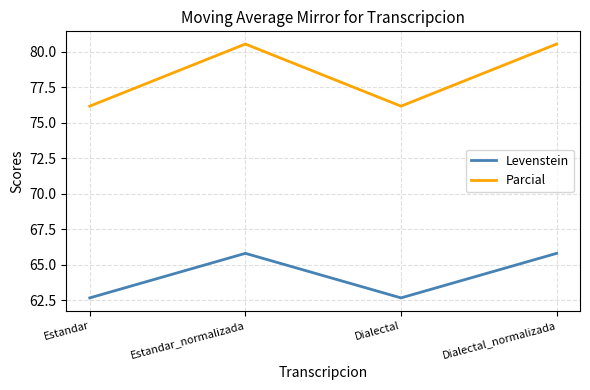

How many values in the Levenstein series exceed 65?

2